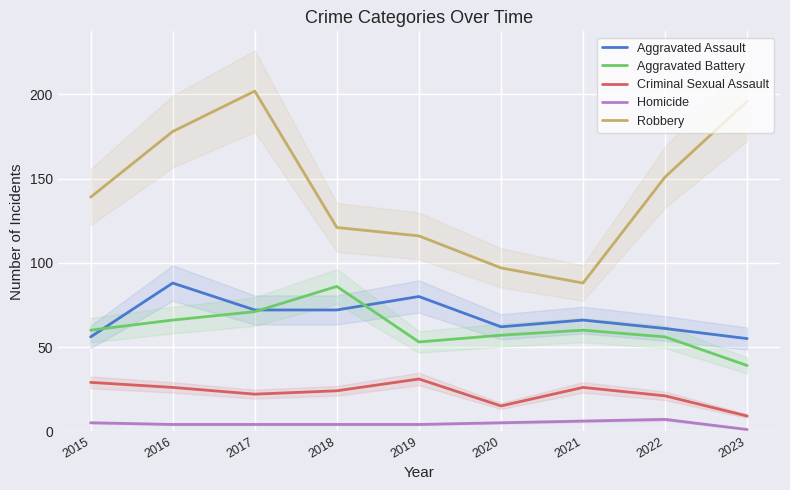

What is the value of the Criminal Sexual Assault point at the 8th from the left?

21